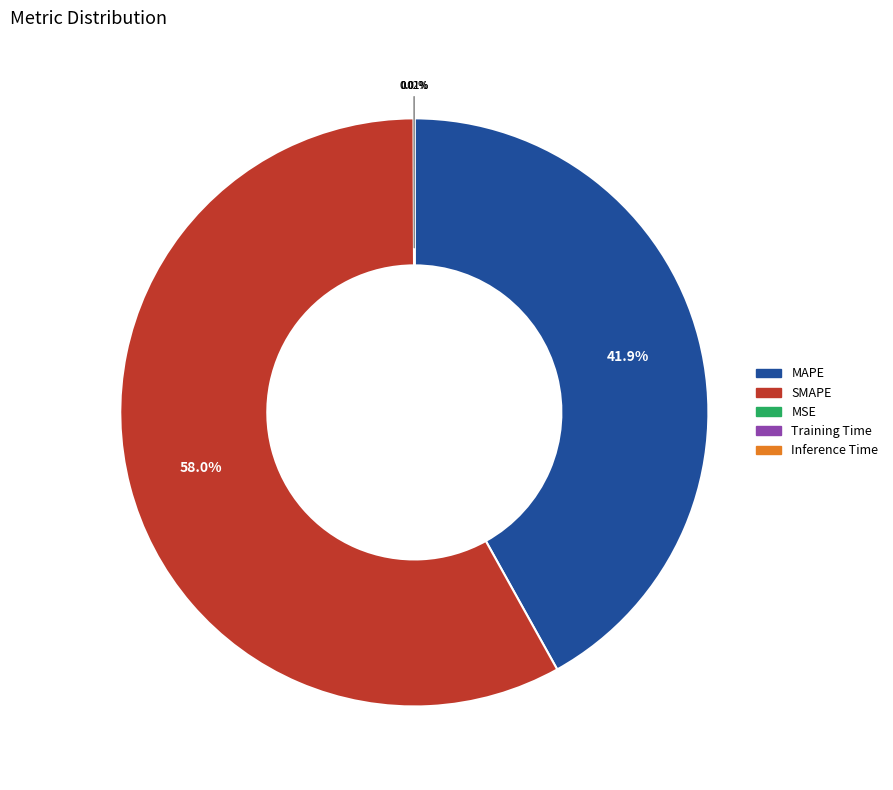

Is the sum of SMAPE and MAPE greater than half?

Yes